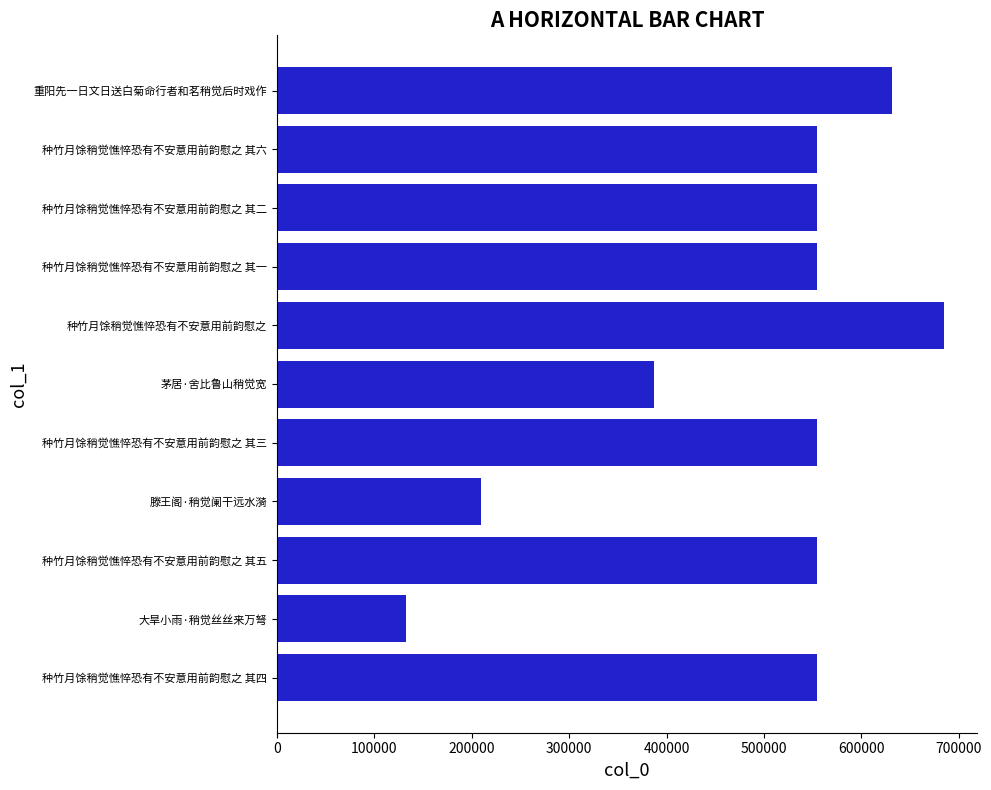

What is the sum of the values at 种竹月馀稍觉憔悴恐有不安意用前韵慰之 其四 and 种竹月馀稍觉憔悴恐有不安意用前韵慰之 其二?

1108122